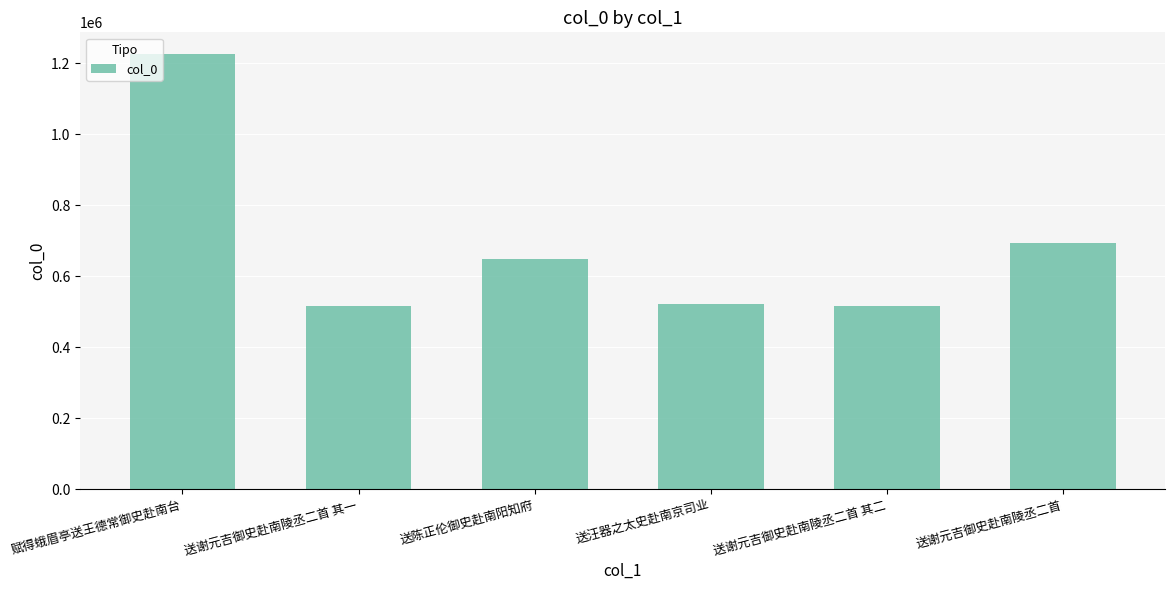

What is the greatest value displayed?

1225735